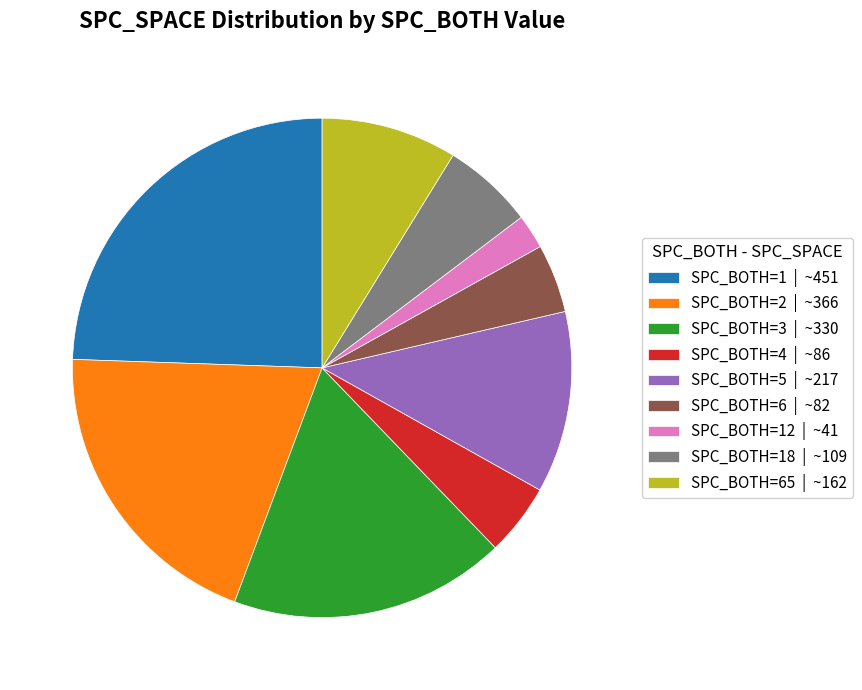

Is it true that SPC_BOTH=1 | ~451 is 15% of the pie?

False